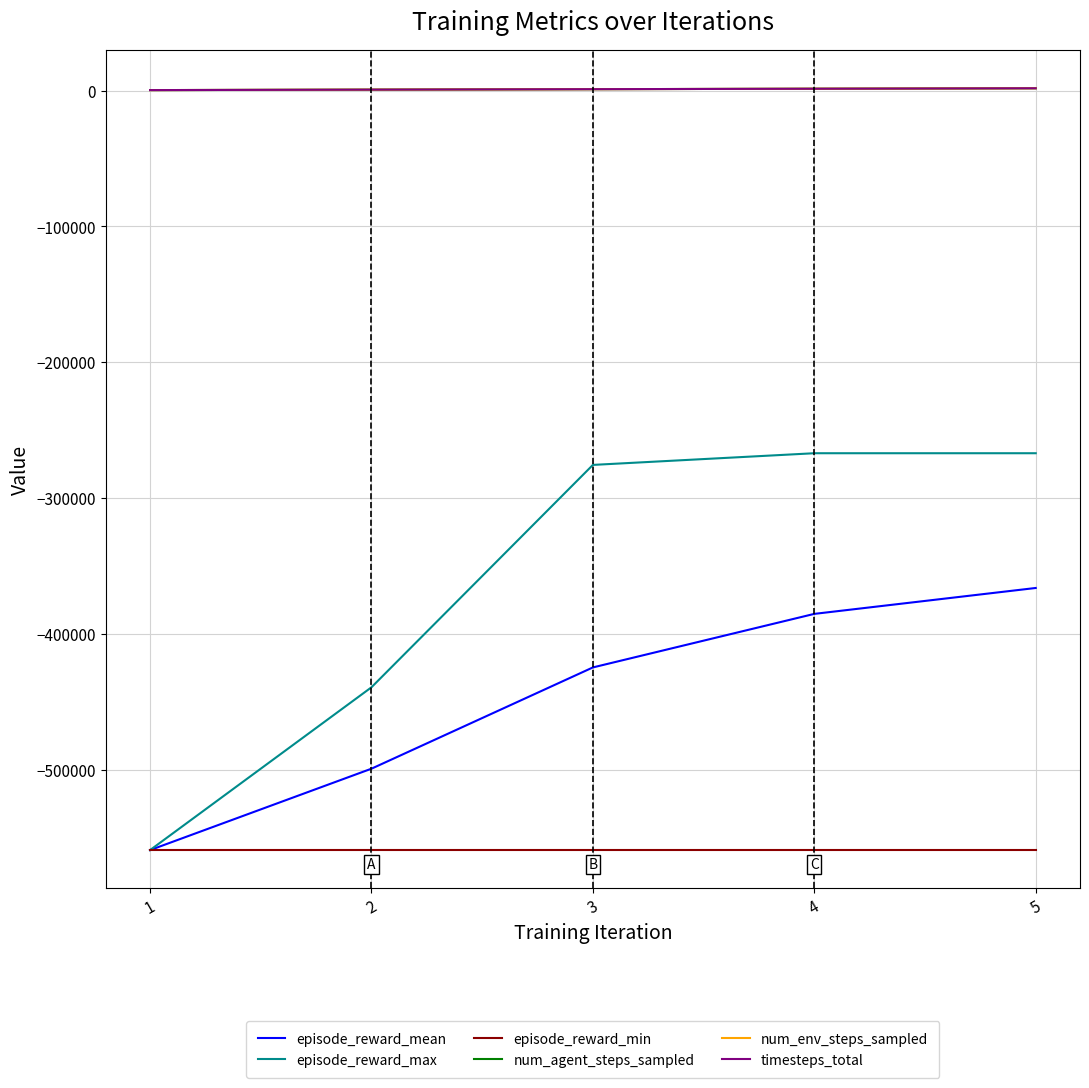

What is the difference between the maximum and minimum values in the episode_reward_mean series?

192953.5